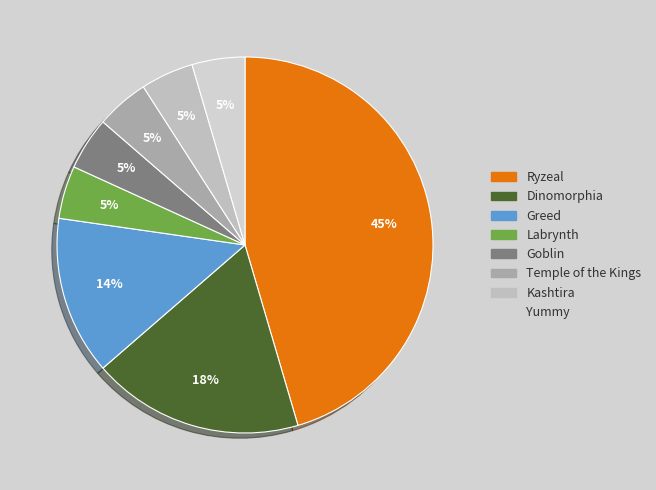

Is there a majority slice in this chart?

No